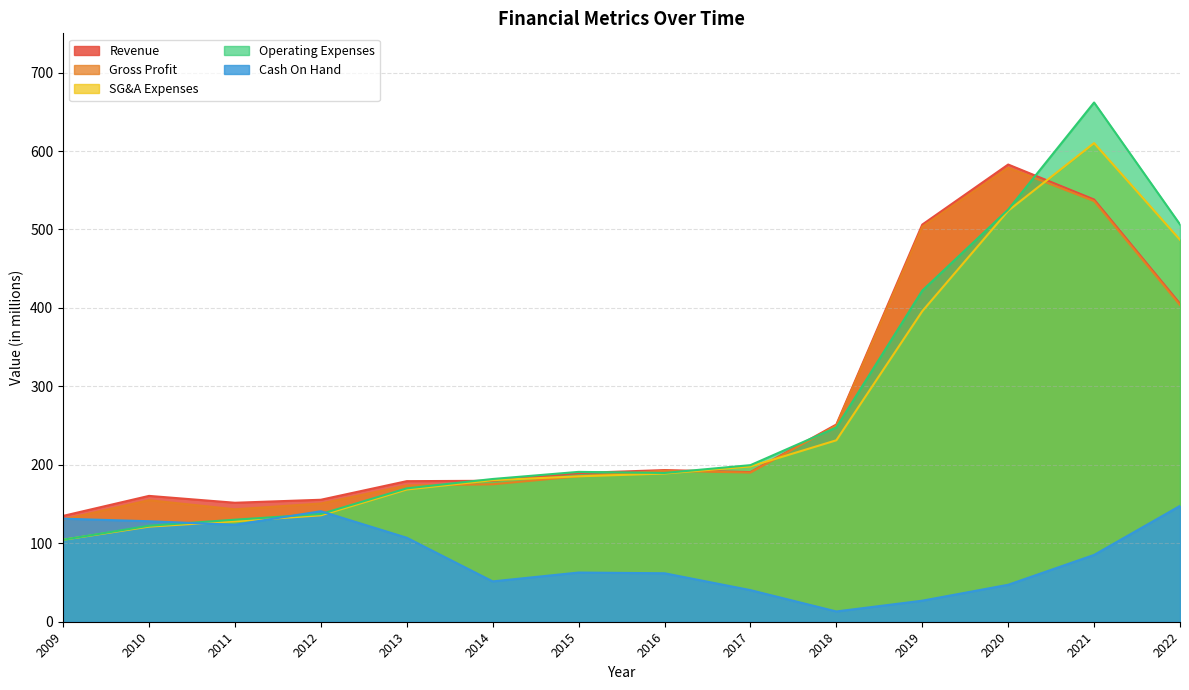

What is the sum of all Cash On Hand values?

1167.0